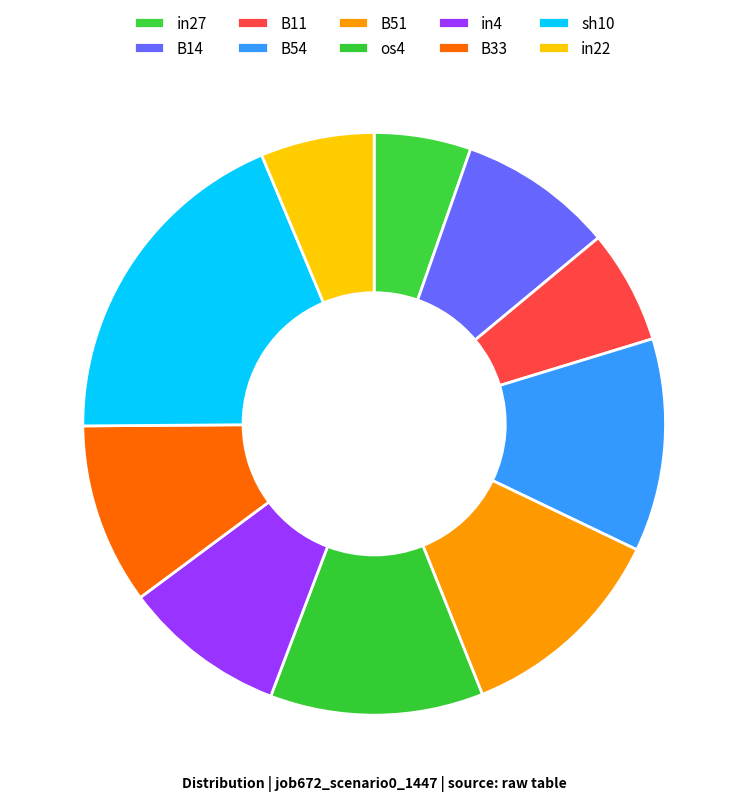

What is the total percentage of B11 and B51?

18.1%